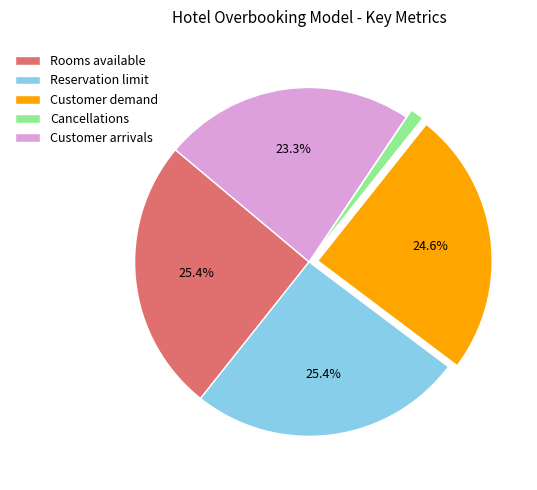

What percentage is the Reservation limit slice, to the nearest percent?

25%